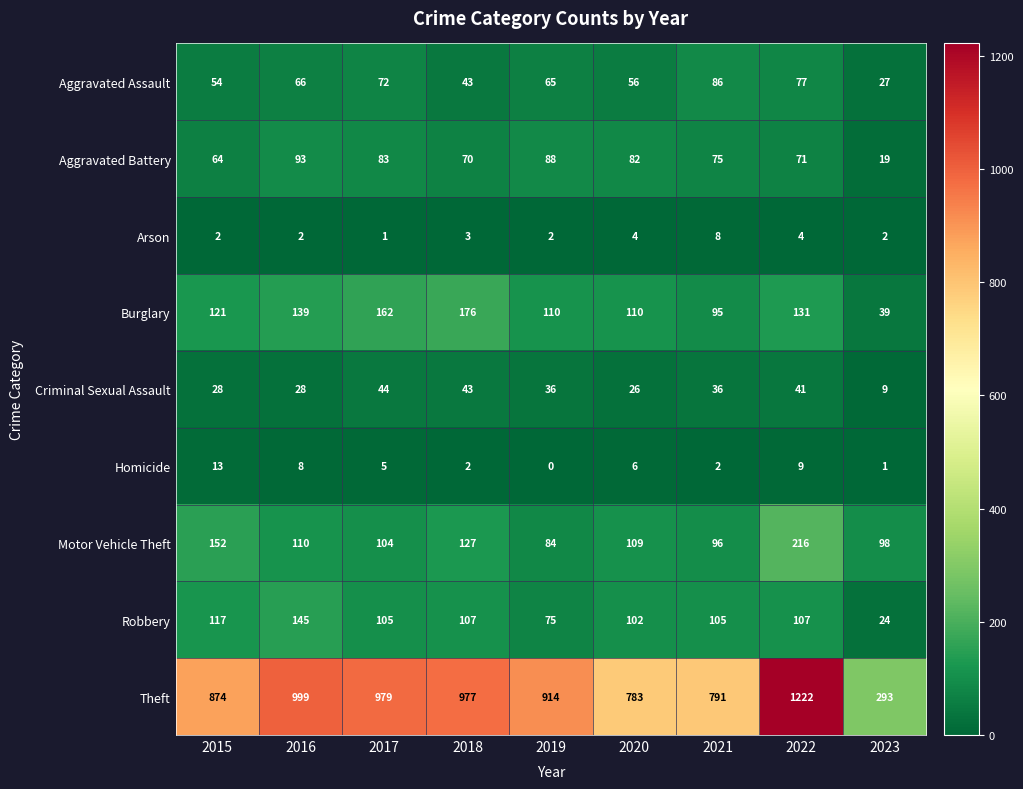

At 2021, list the series in order from largest to smallest.

Theft, Robbery, Motor Vehicle Theft, Burglary, Aggravated Assault, Aggravated Battery, Criminal Sexual Assault, Arson, Homicide